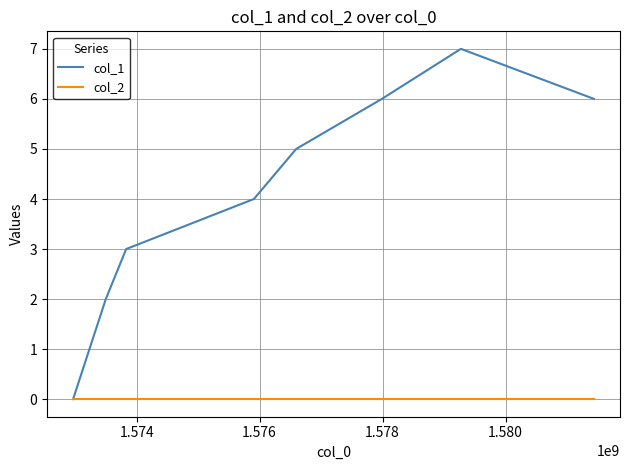

Which series has the widest spread of values?

col_1